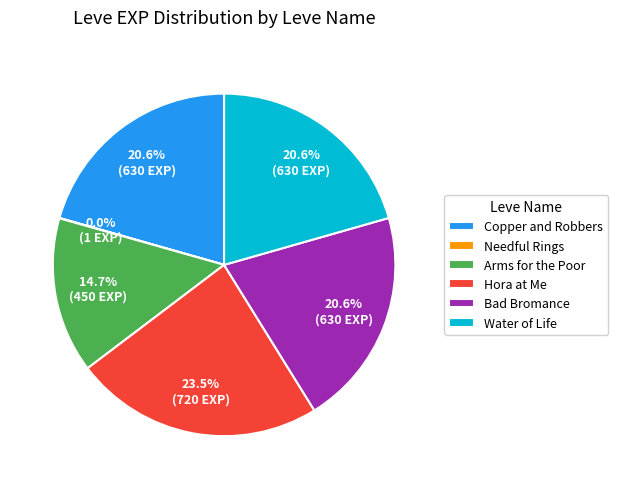

What is the largest slice in the pie chart?

Hora at Me